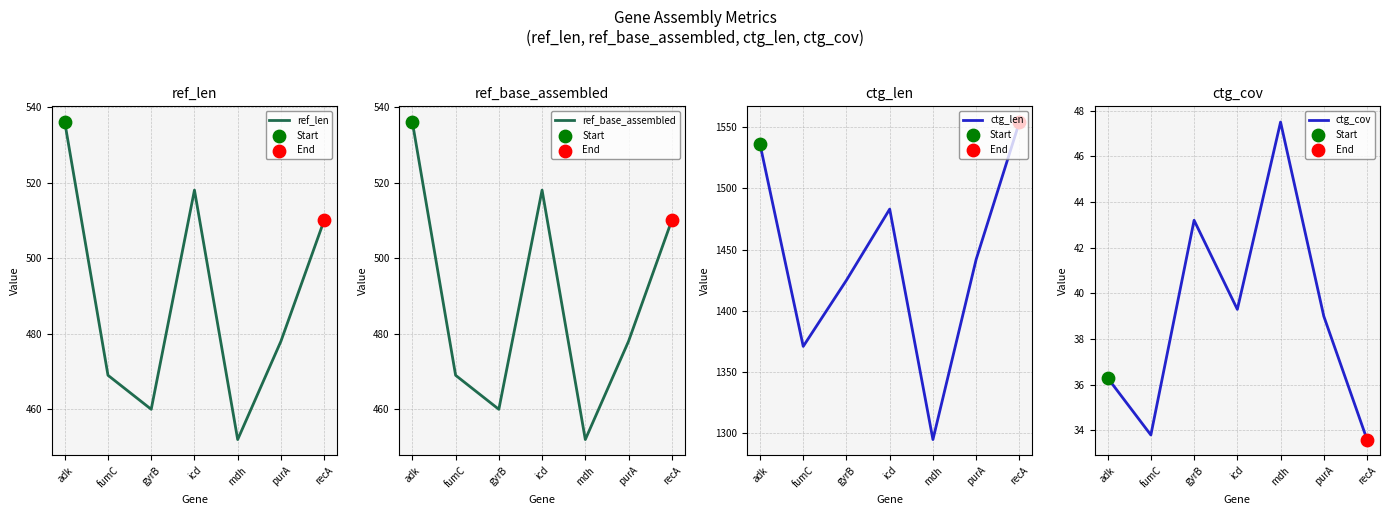

Which series reaches the minimum Y coordinate?

ctg_cov